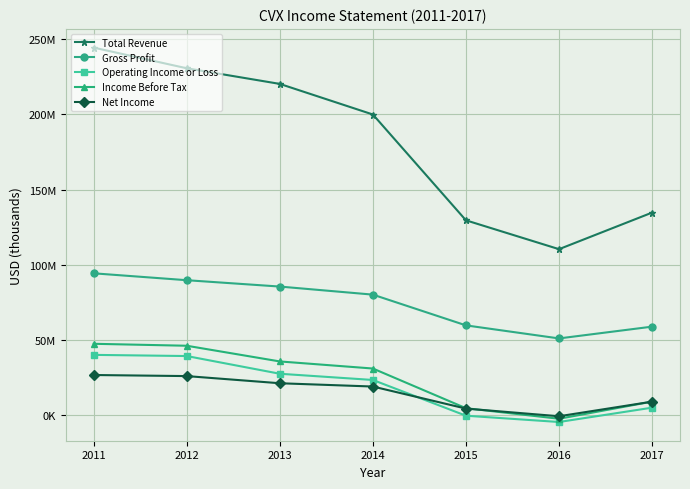

What are all the series names shown in the legend?

Total Revenue, Gross Profit, Operating Income or Loss, Income Before Tax, Net Income